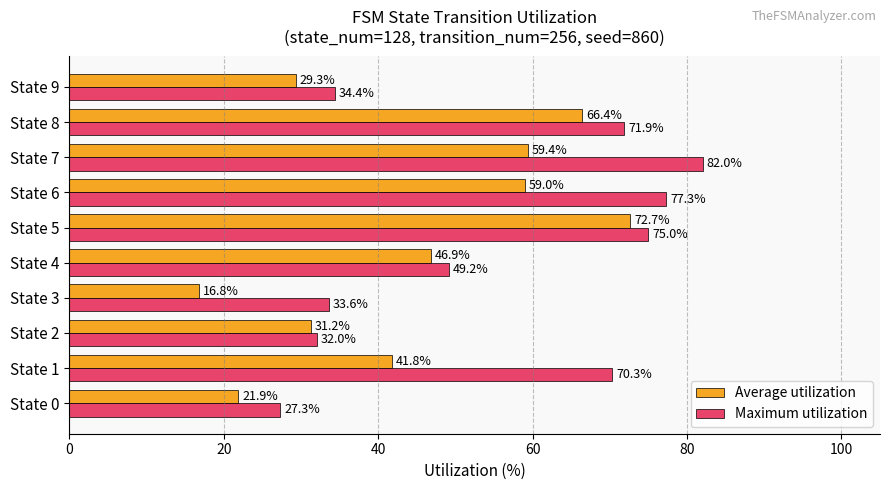

How many data points in Average utilization are above 46?

5